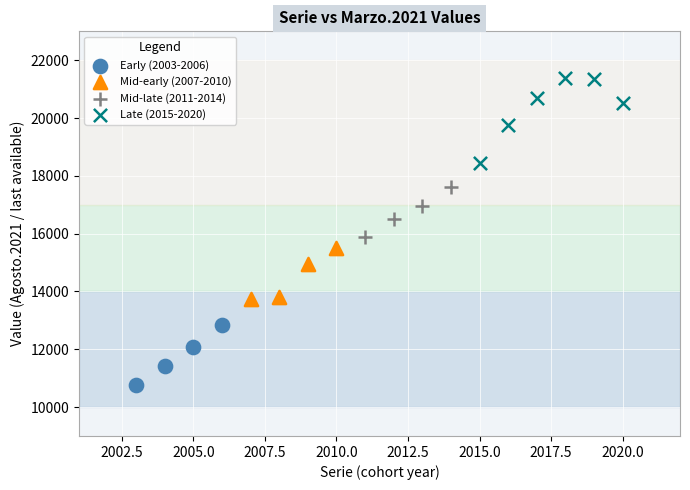

Which series has the largest Y range (max minus min)?

Late (2015-2020)